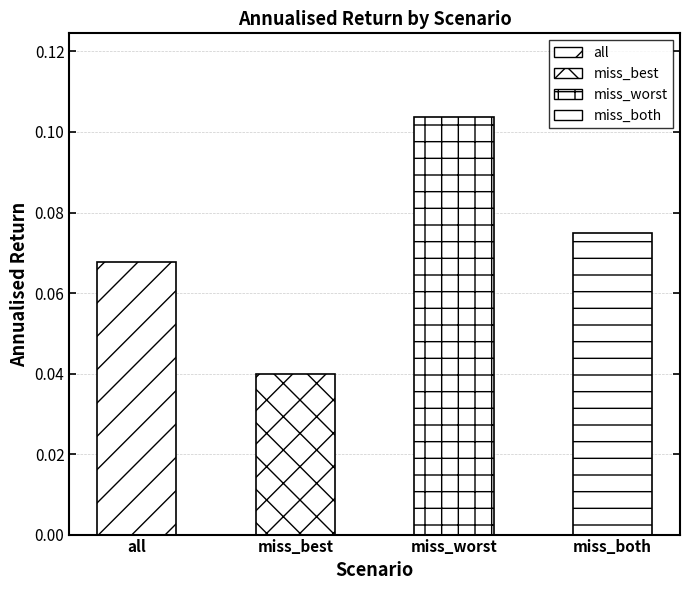

What is the value of the 4th bar from the left?

0.1